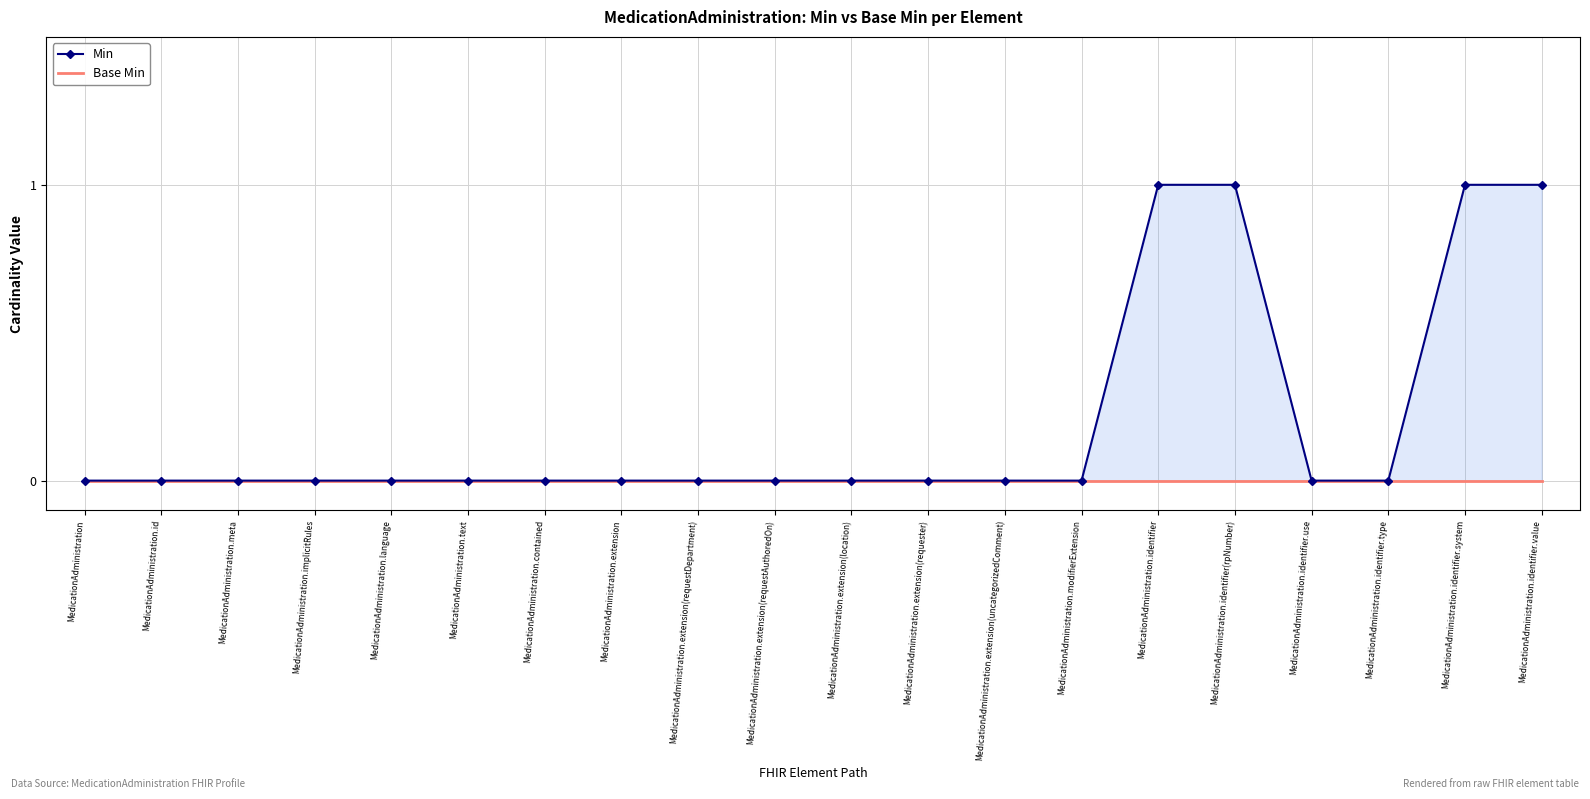

Rank the series by their maximum value, from lowest to highest.

Base Min, Min